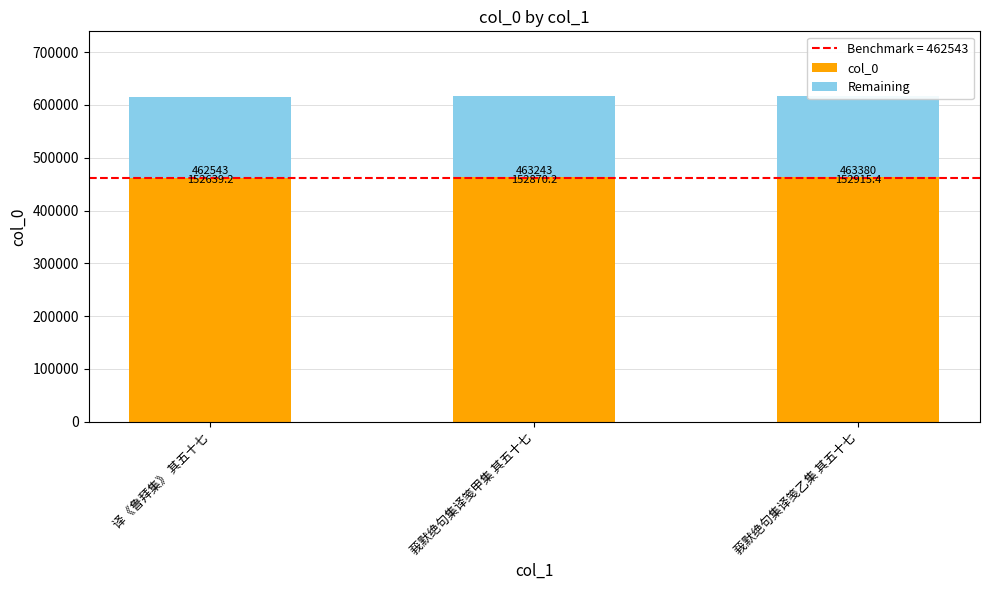

The value of col_0 at 莪默绝句集译笺乙集 其五十七 is 463380.0. True or false?

True